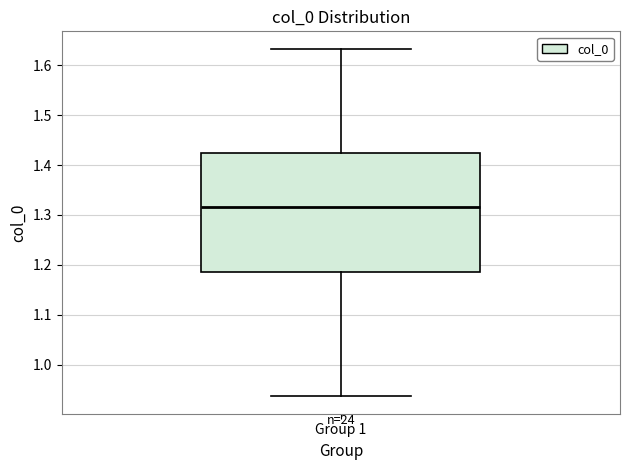

Where is the upper edge of the box for Group 1 on the y-axis? The values are not printed on the chart, so give them approximately, as read against the axis.

1.42